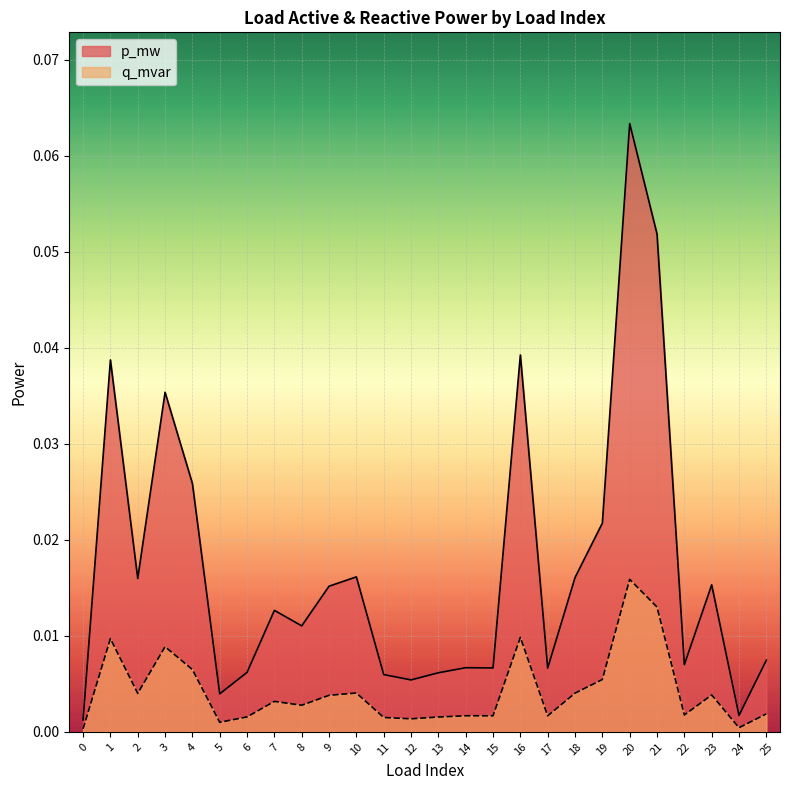

The q_mvar series shows 0.0 at 25. True or false?

True